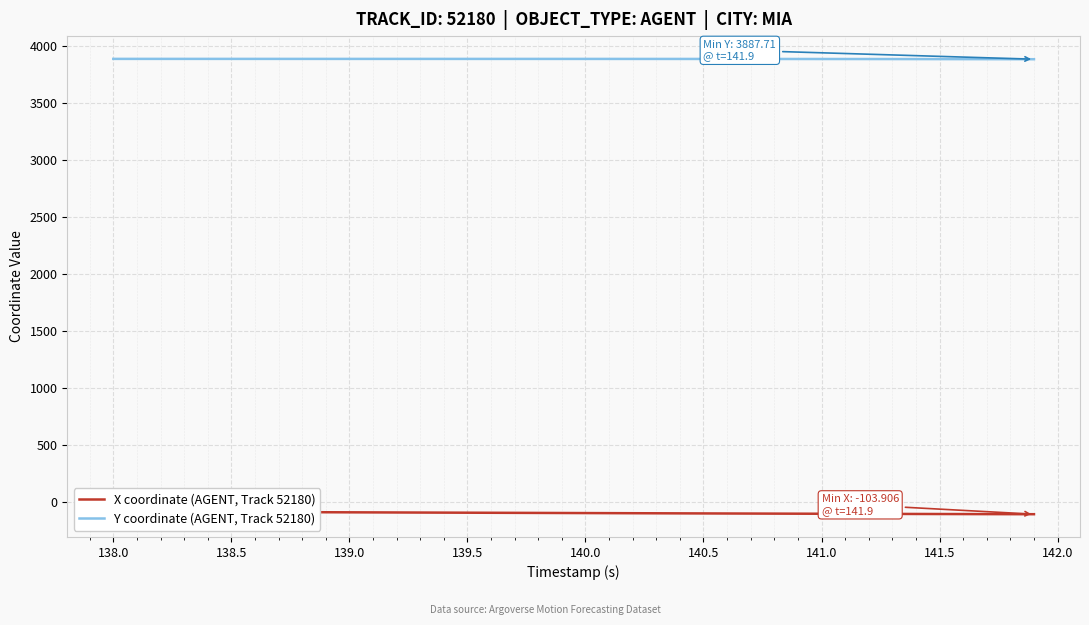

What is the average value of the X coordinate (AGENT, Track 52180) series?

-93.2